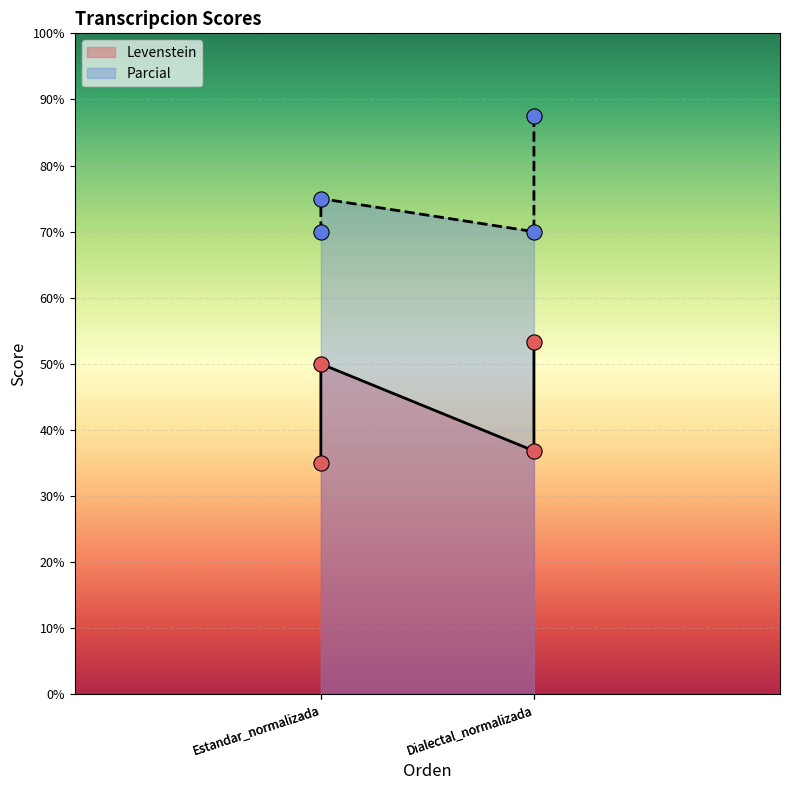

What are all the series names shown in the legend?

Levenstein, Parcial